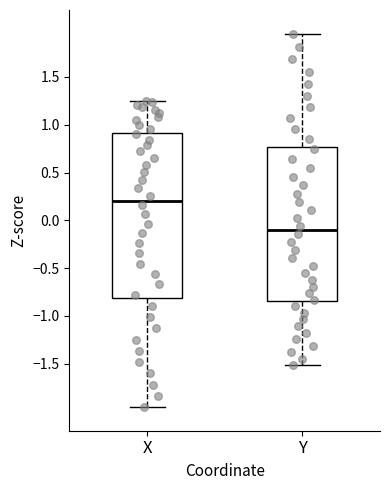

Which box's median line is the lowest?

Y